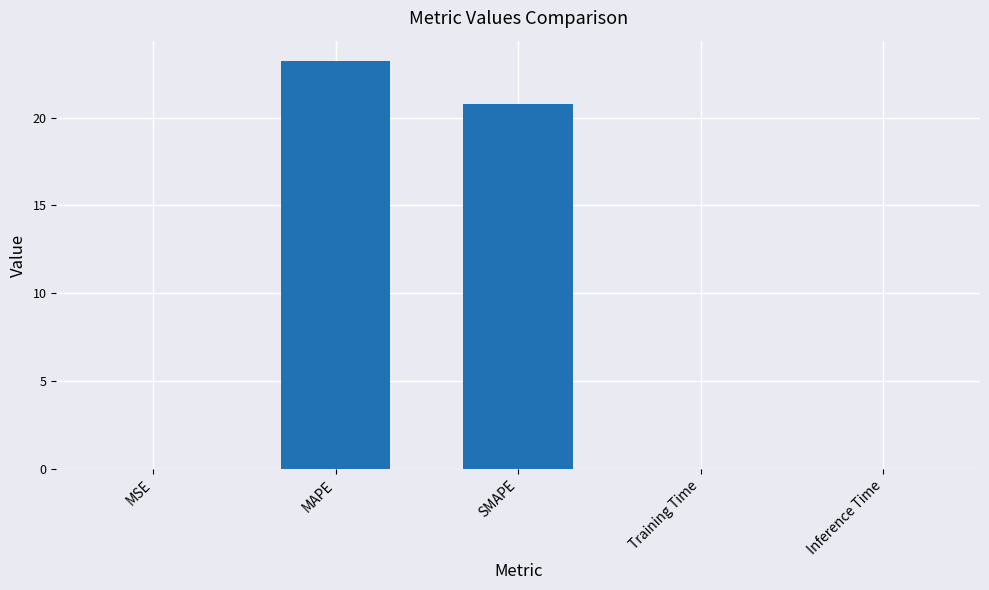

Are the bars horizontal?

No